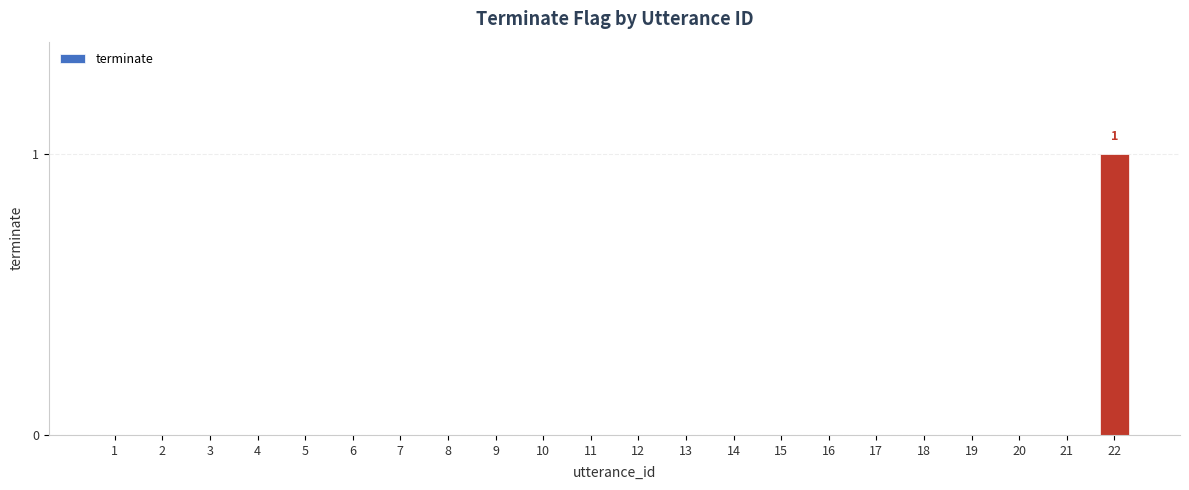

Count the number of data series in this chart.

1